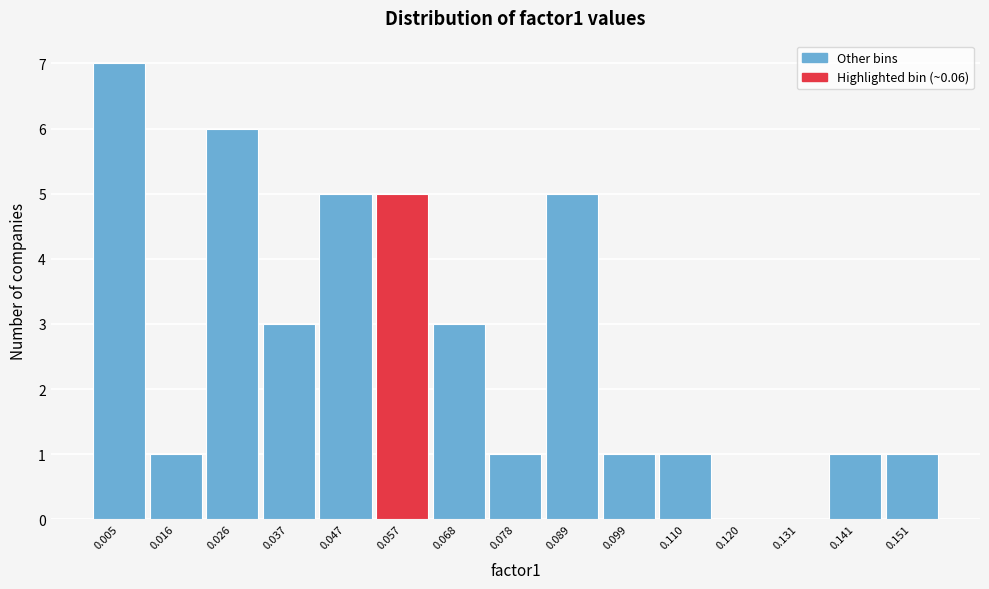

Reading left to right, list every bar in this chart as the range it spans on the x-axis followed by its height. Neither the bar edges nor the heights are printed on the chart, so give them approximately, as read against the axes.

0.000 to 0.010: 7
0.010 to 0.020: 1
0.020 to 0.032: 6
0.032 to 0.042: 3
0.042 to 0.052: 5
0.052 to 0.062: 5
0.062 to 0.074: 3
0.074 to 0.084: 1
0.084 to 0.094: 5
0.094 to 0.104: 1
0.104 to 0.114: 1
0.114 to 0.126: 0
0.126 to 0.136: 0
0.136 to 0.146: 1
0.146 to 0.156: 1